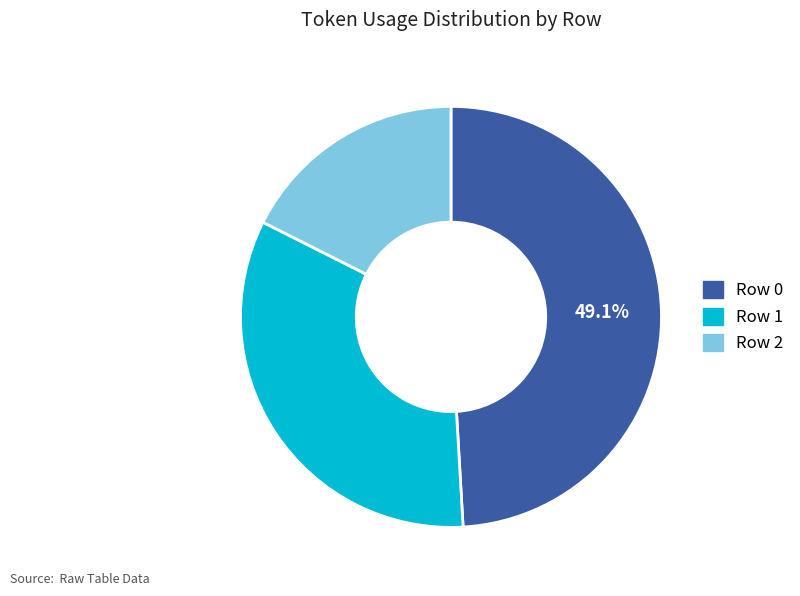

Count the number of slices in the pie.

3